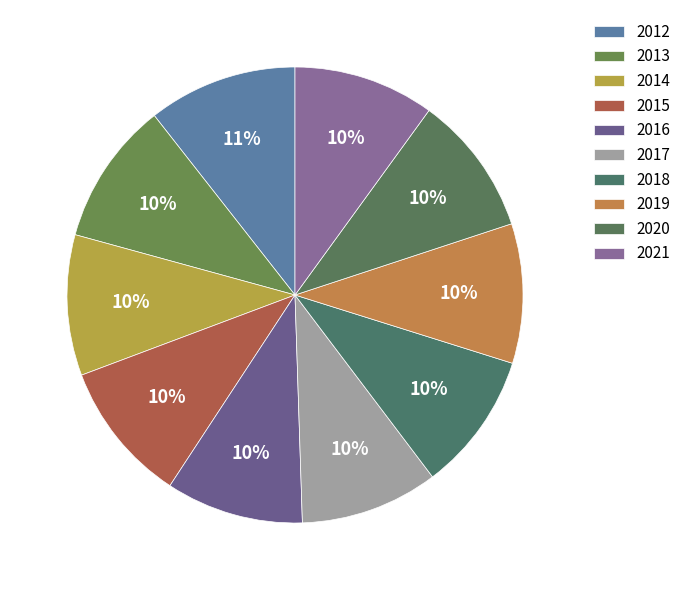

What is the ratio of the value at 2012 to the value at 2020?

1.1